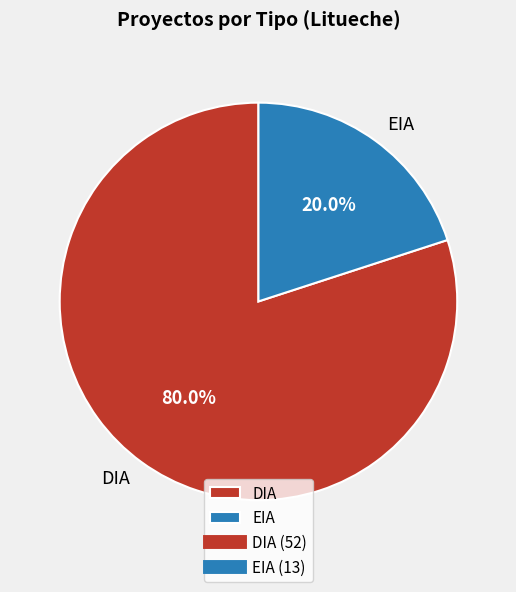

To the nearest percent, what percentage of the pie is EIA?

20%